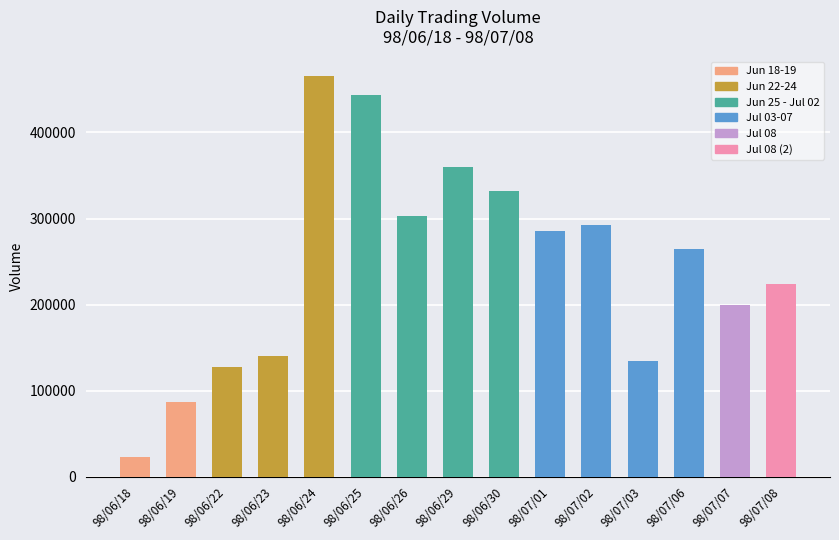

Rank the categories by value from lowest to highest.

98/06/18, 98/06/19, 98/06/22, 98/07/03, 98/06/23, 98/07/07, 98/07/08, 98/07/06, 98/07/01, 98/07/02, 98/06/26, 98/06/30, 98/06/29, 98/06/25, 98/06/24